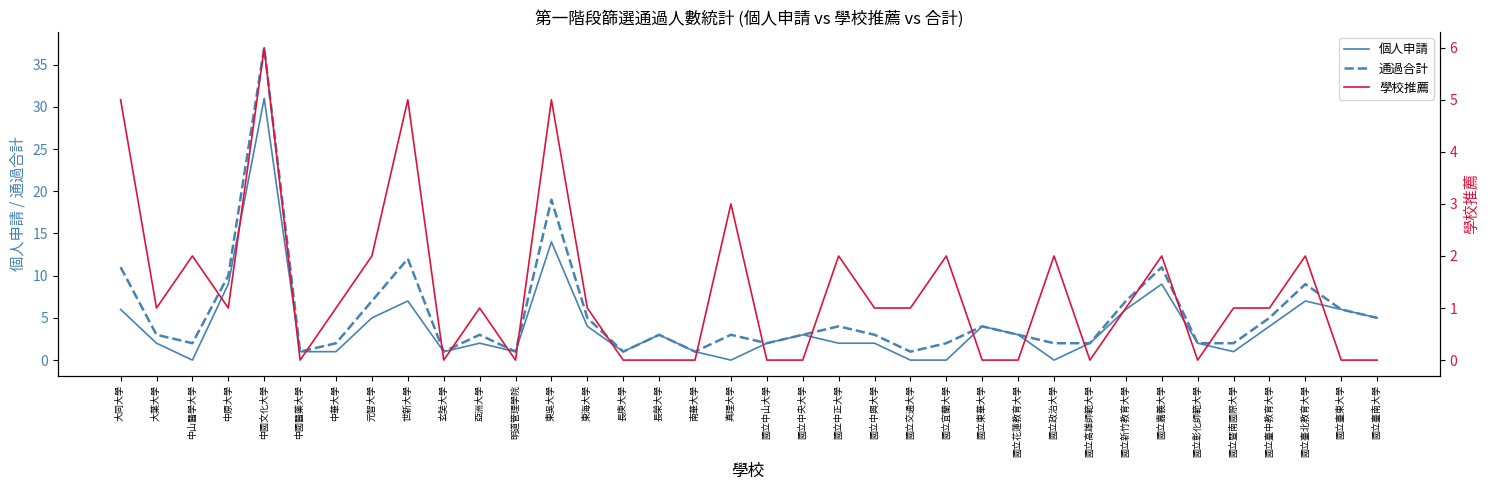

List the series in order of their overall mean, lowest first.

學校推薦, 個人申請, 通過合計